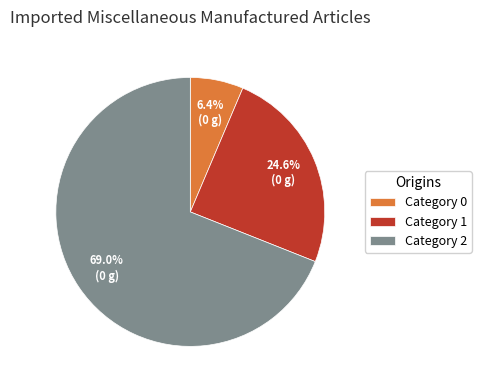

Does any single category account for the majority?

Yes